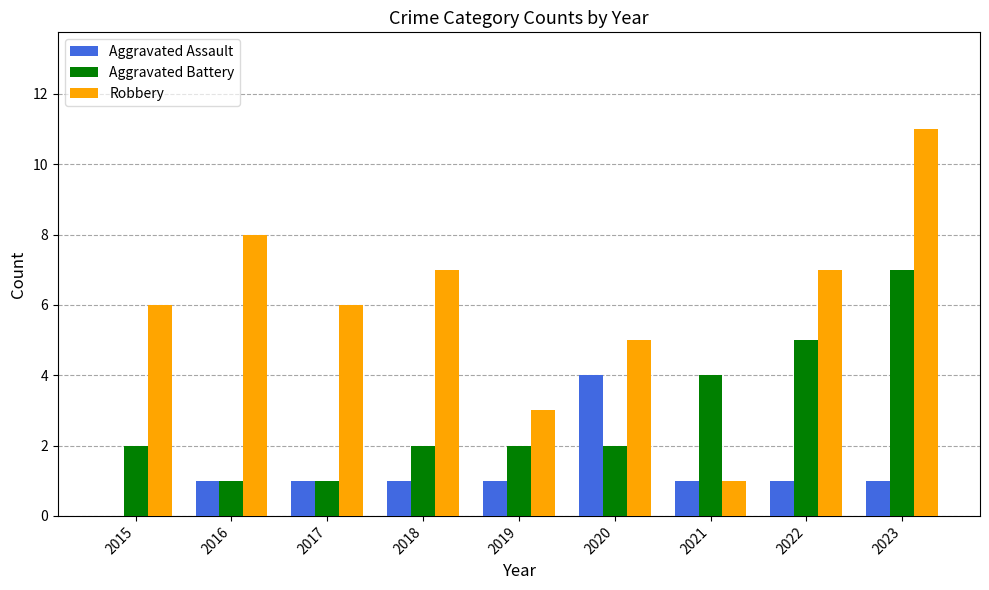

What is the total value across all series at 2017?

8